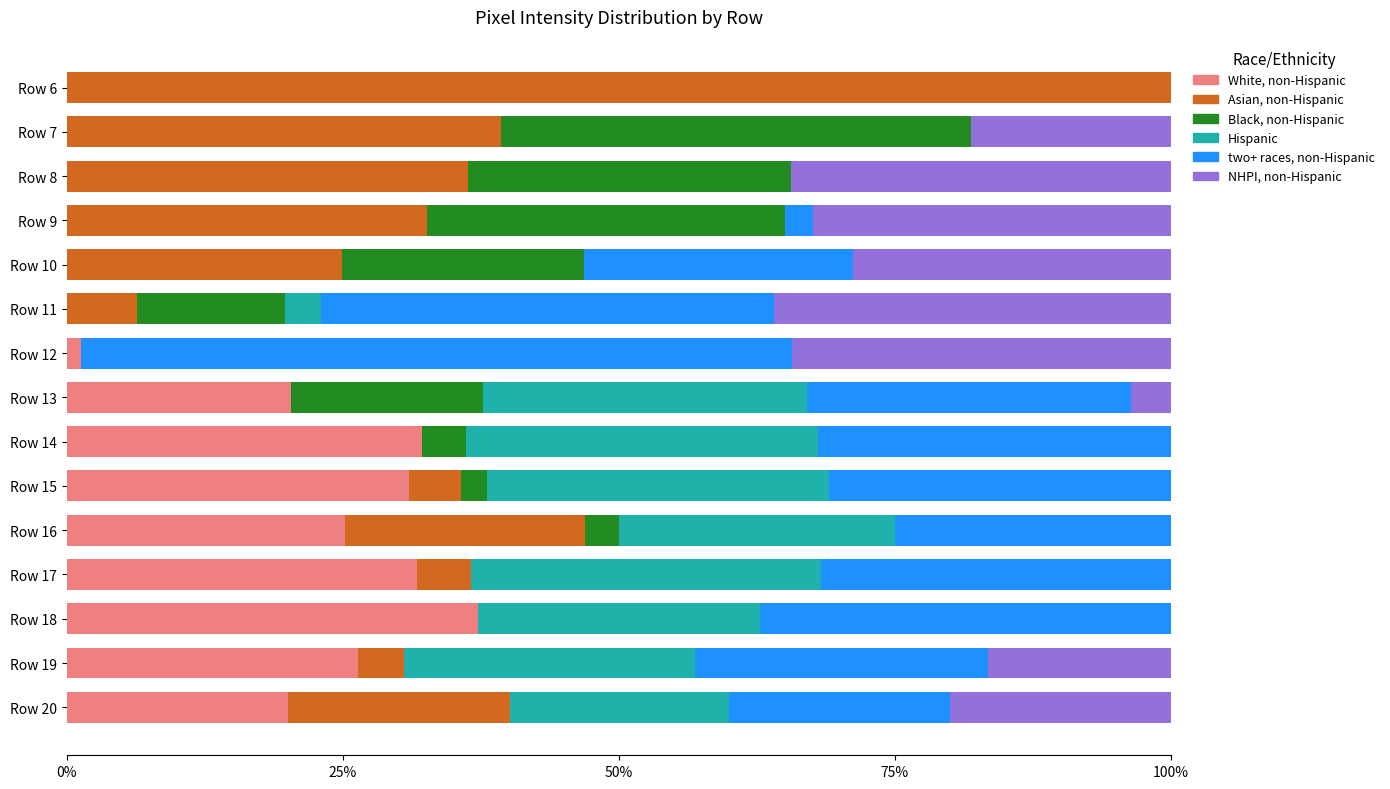

What is the total value across all series at Row 8?

100.0